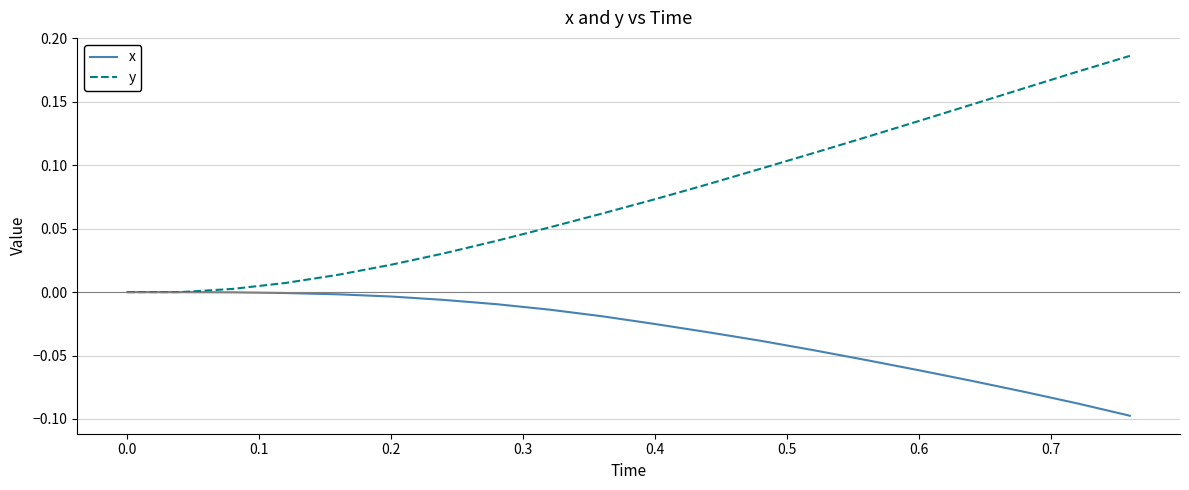

Rank the series by their average value, from lowest to highest.

x, y